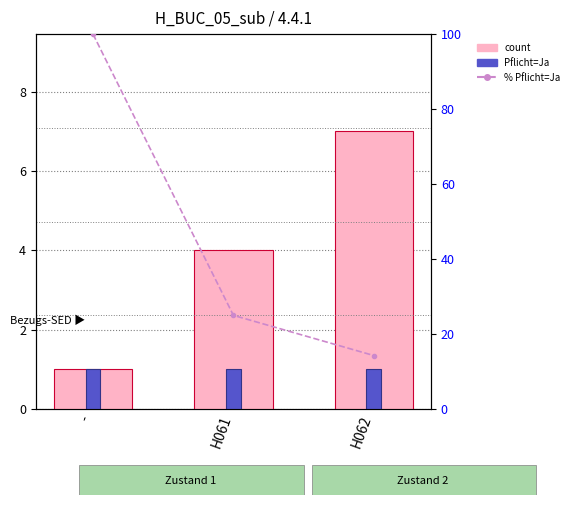

Where does the count series first go above 4?

H062